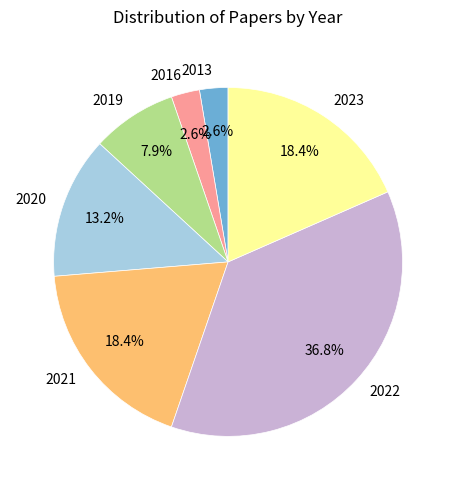

Approximately how many times larger is the value at 2020 compared to 2022?

0.4